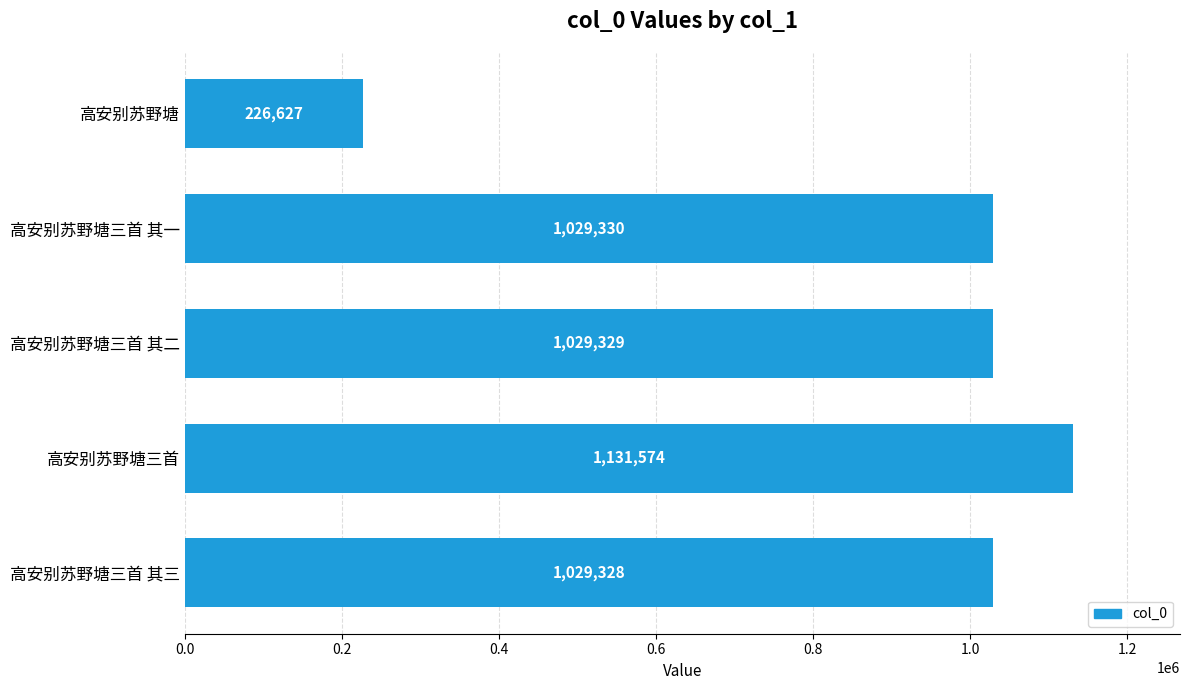

Which category has the highest value across all series?

高安别苏野塘三首